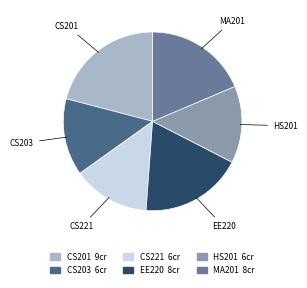

Which has a higher value, CS201 or EE220?

CS201